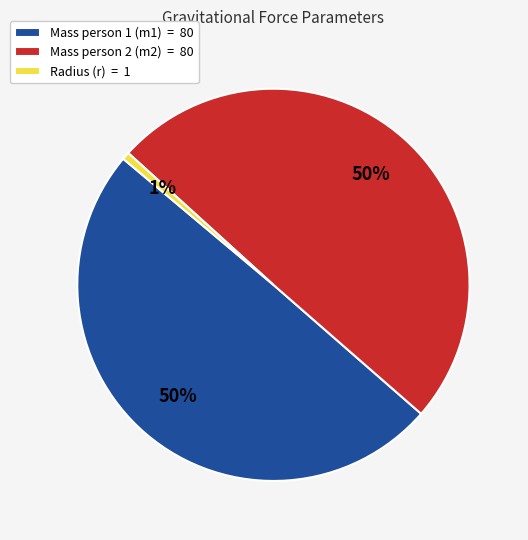

To the nearest percent, what is the difference between the Radius (r) = 1 and Mass person 1 (m1) = 80 slice percentages?

49%